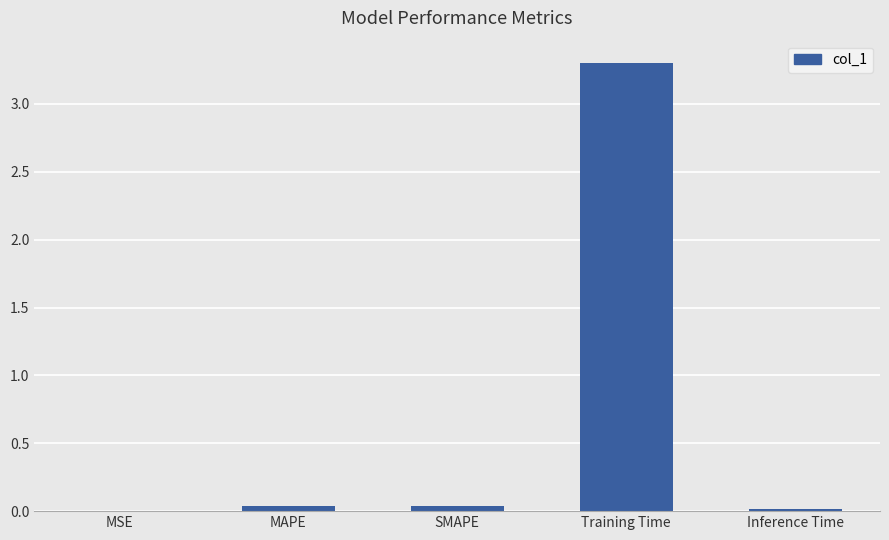

The chart shows a value of 3.3 at Training Time. True or false?

True